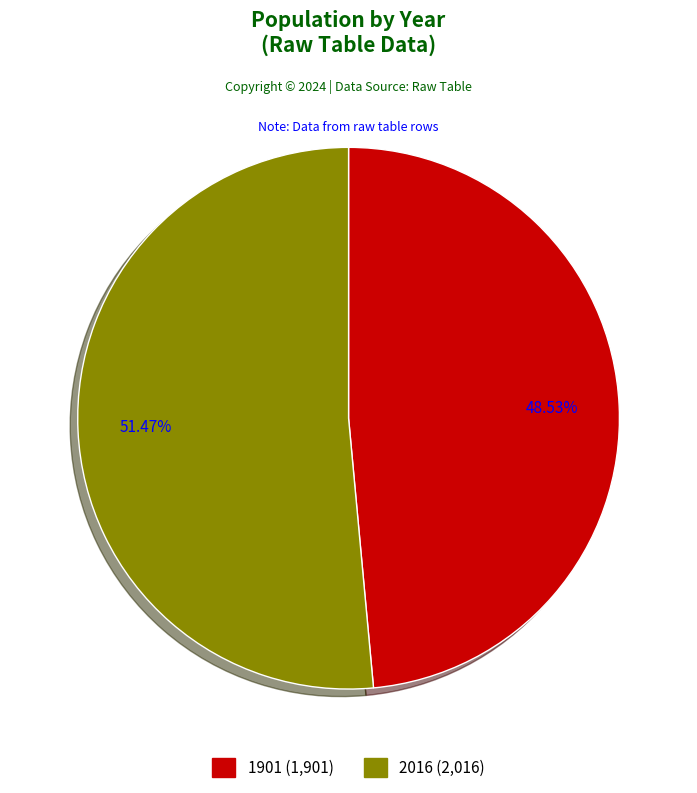

Which category has the biggest portion of the pie?

2016